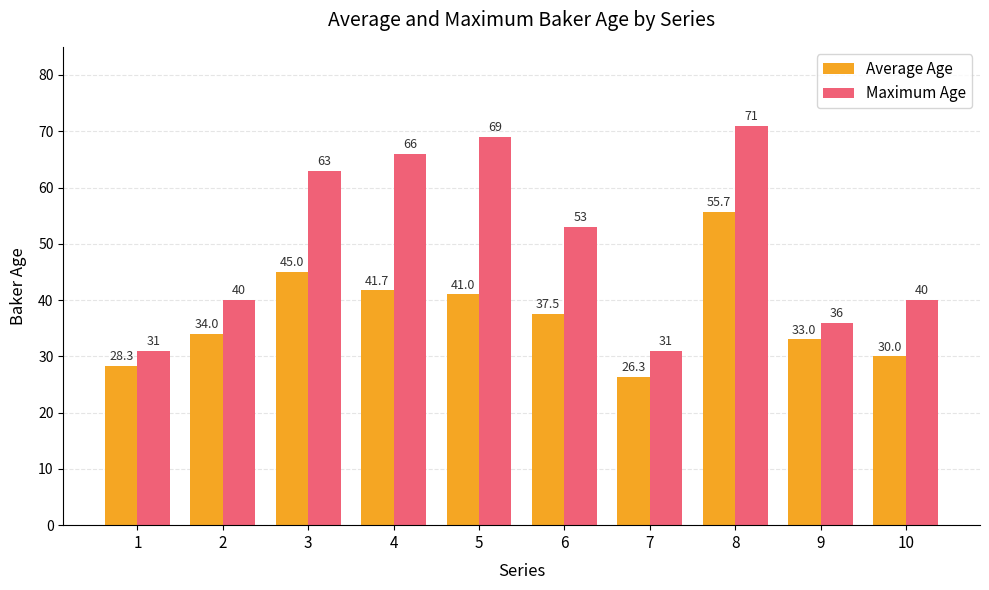

What is the average value of the Maximum Age series?

50.0